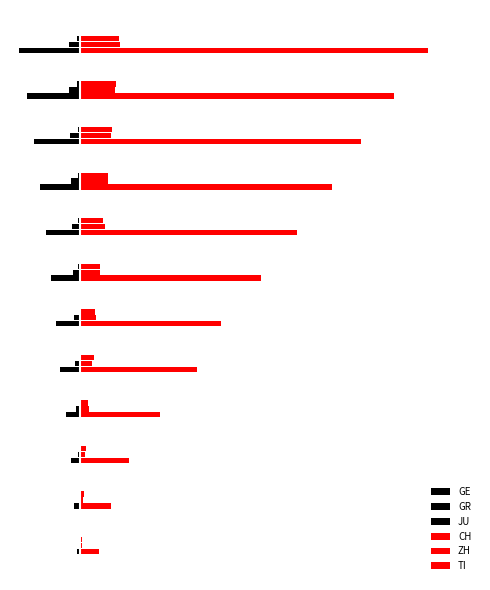

Reading left to right, what are all the values shown in this chart?

GE: -1.5	-3.5	-5.5	-8.6	-12.1	-14.5	-17.2	-20.7	-24.3	-27.5	-31.7	-36.7
GR: -0.5	-0.7	-1.2	-2.0	-2.8	-3.3	-4.2	-4.9	-5.3	-5.9	-6.3	-6.8
JU: -0.1	-0.2	-0.2	-0.3	-0.4	-0.6	-0.8	-1.0	-1.2	-1.3	-1.4	-1.5
CH: 11.3	18.8	29.9	48.8	70.8	85.5	109.3	131.4	152.6	170.1	189.8	210.3
ZH: 1.4	2.2	3.3	5.7	7.1	9.8	12.2	15.0	17.0	18.6	21.4	24.3
TI: 1.6	2.6	3.7	5.1	8.5	9.4	12.1	14.0	17.3	19.6	21.9	23.8